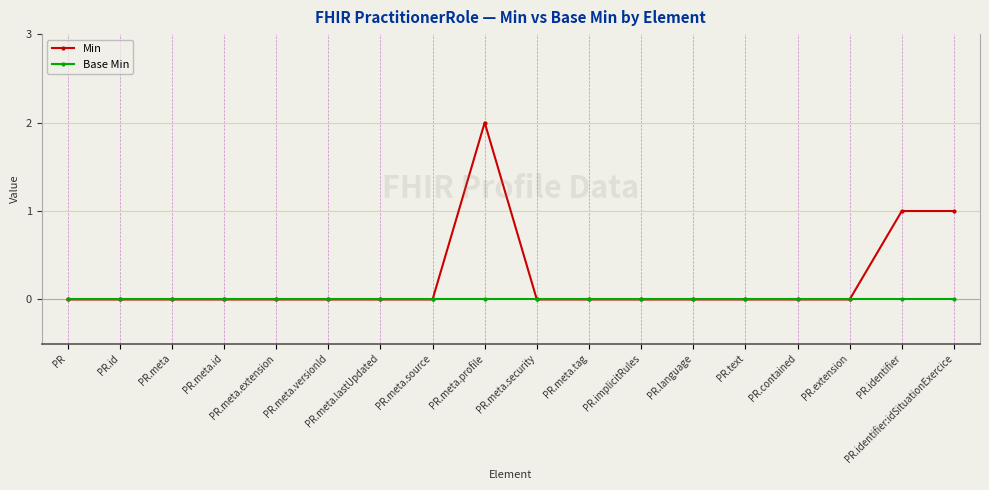

What is the sum of the Min values at PR.meta.security and PR.meta.profile?

2